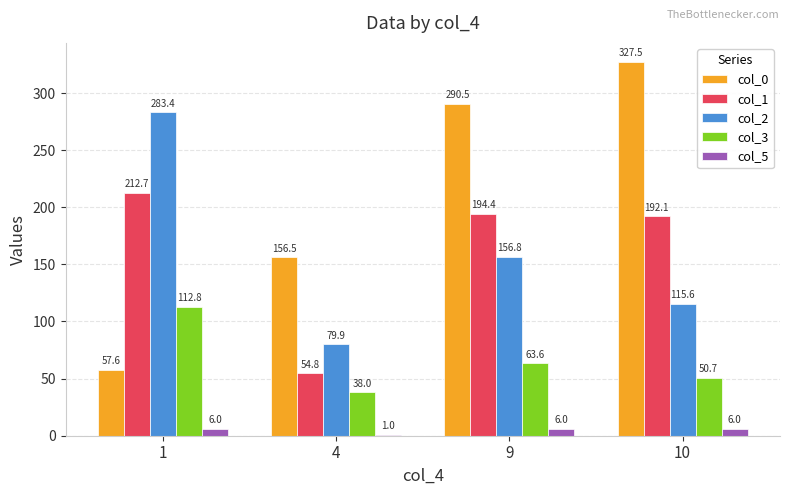

What is the sum of the col_0 values at 10 and 9?

618.0